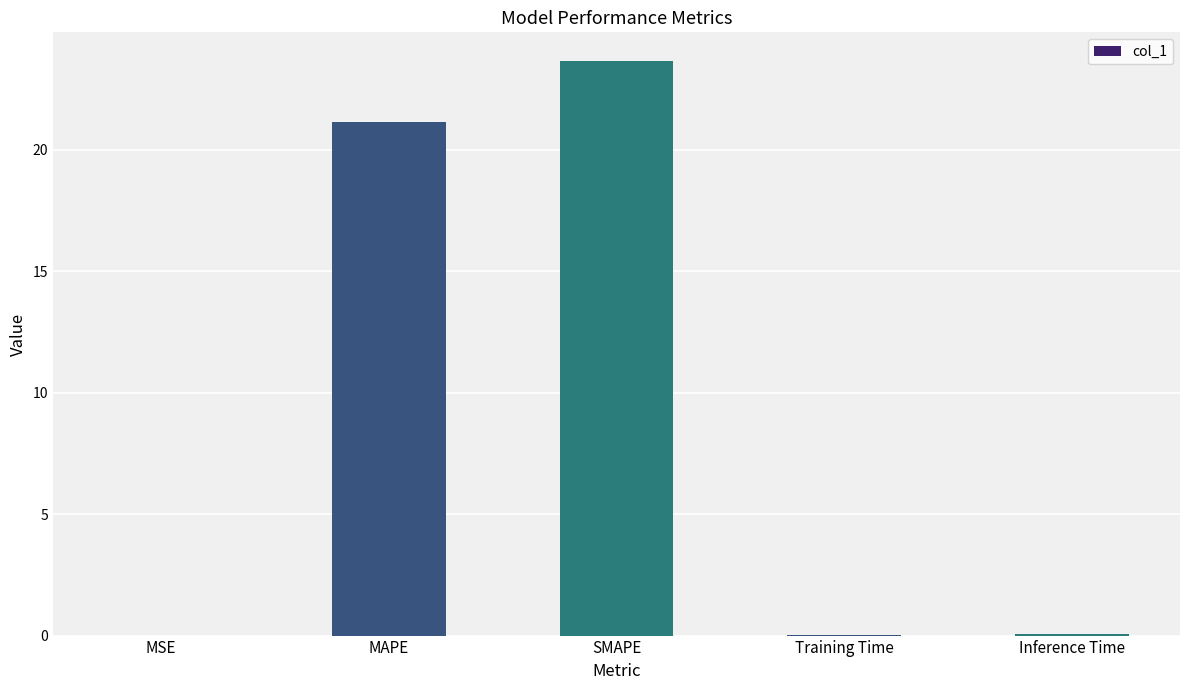

The chart shows a value of 0.0 at MSE. True or false?

True